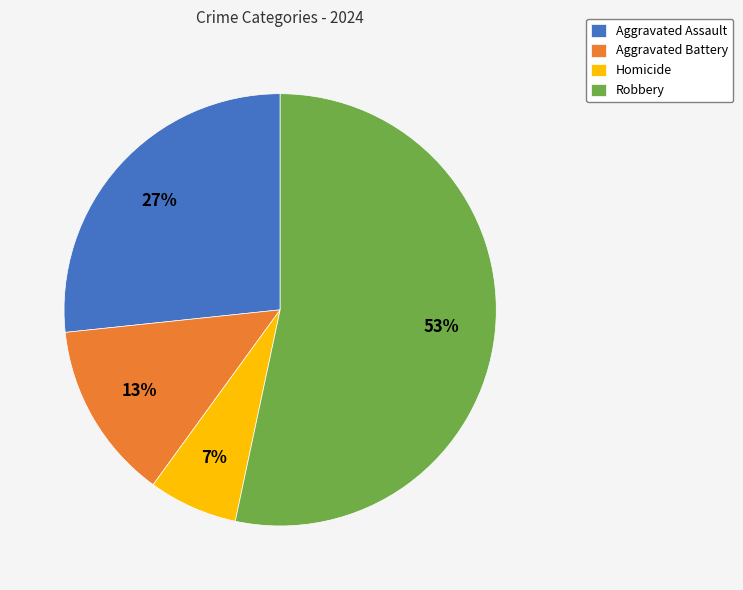

How many segments does this pie chart have?

4